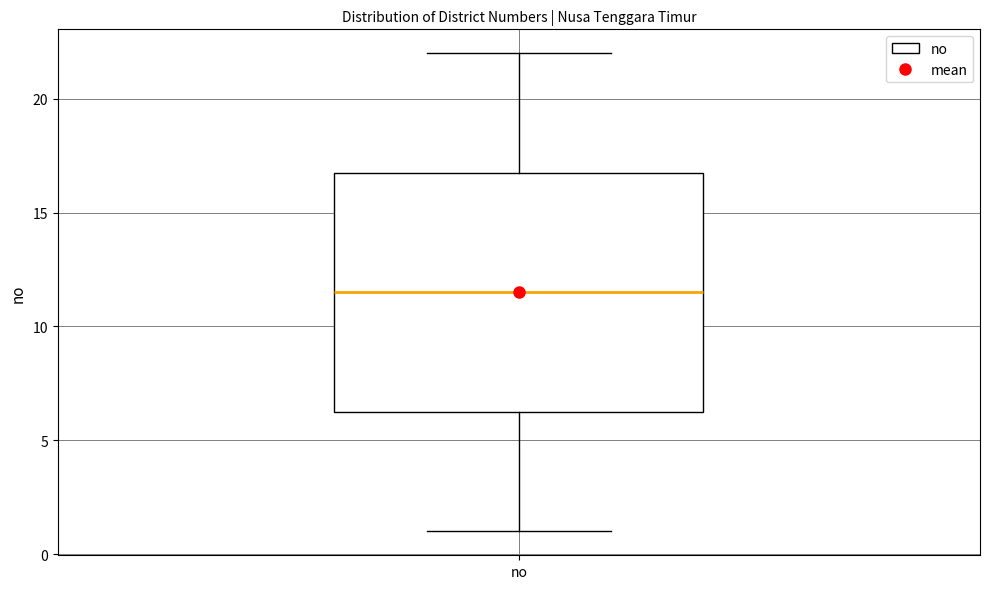

Transcribe this box plot: give where the median line is, the range the box spans, and where the two whiskers end, as read against the y-axis. The values are not printed on the chart, so give them approximately, as read against the axis.

median 11.5, box 6.5 to 17.0, whiskers 1.0 to 22.0